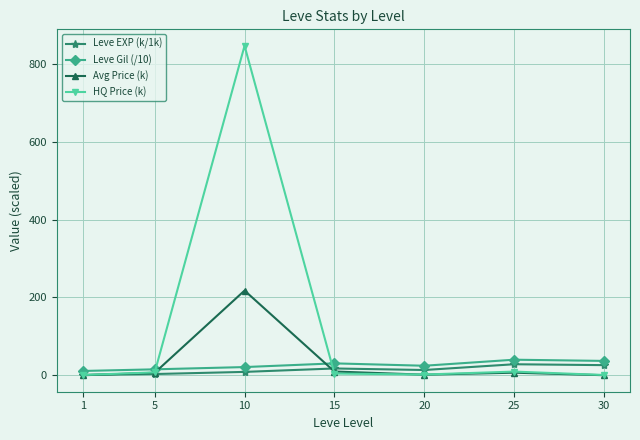

The value of Avg Price (k) at 10 is 150.5. True or false?

False